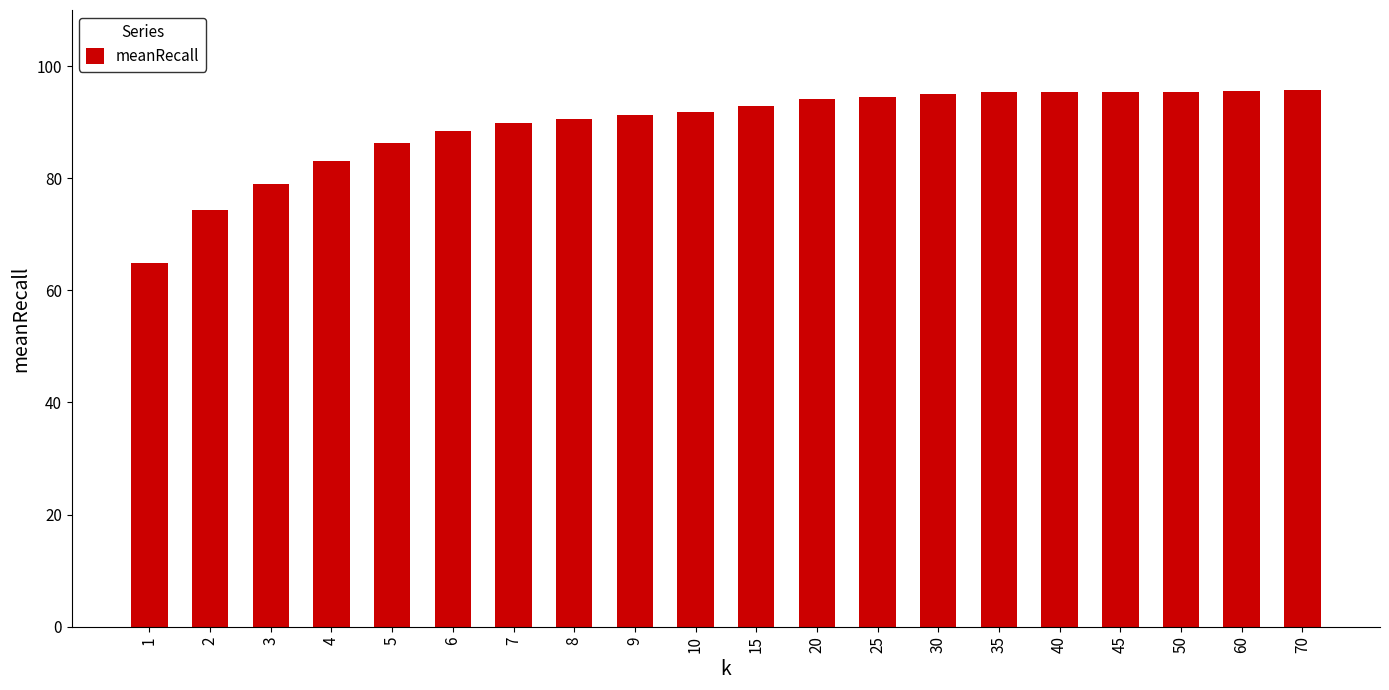

How many categories are shown in the chart?

20